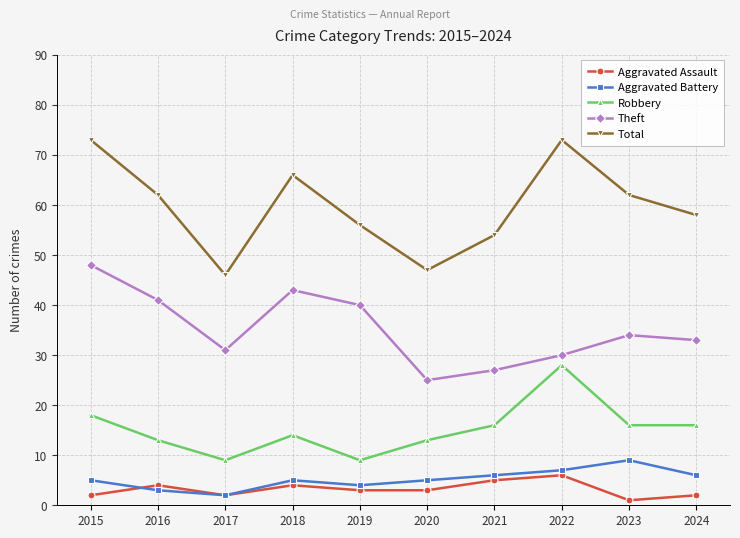

Which series has the widest spread of values?

Total